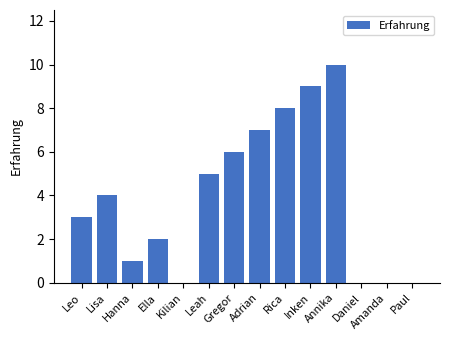

What is the average value?

4